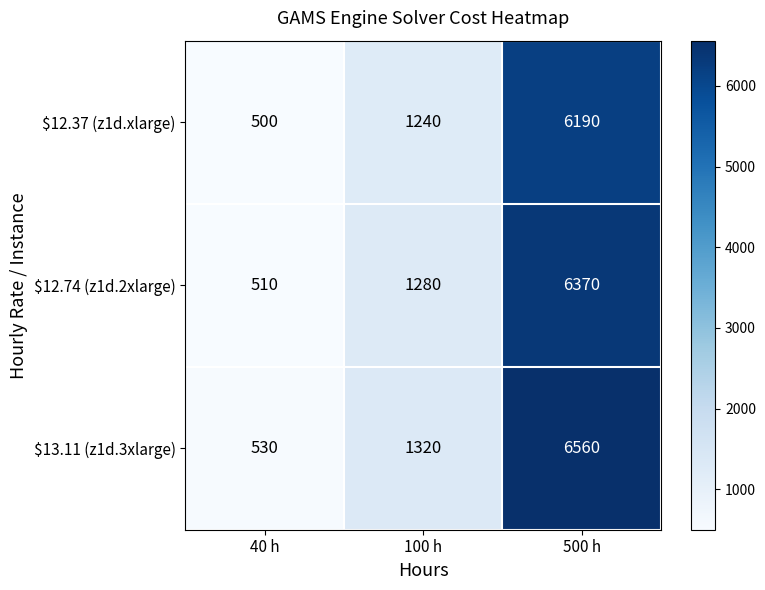

The value of $13.11 (z1d.3xlarge) at 100 h is 1320. True or false?

True